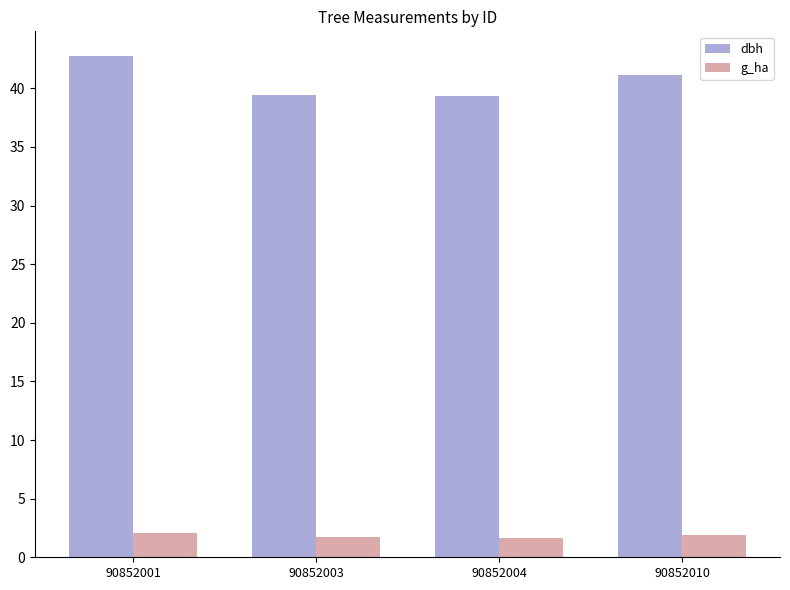

How many groups of bars are there?

4